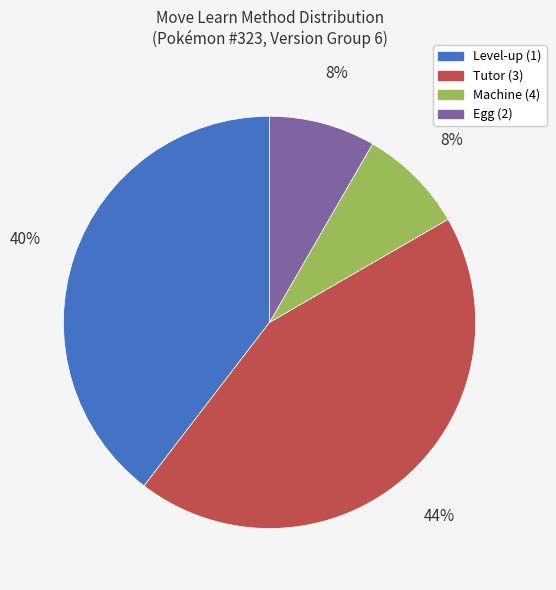

To the nearest percent, what percentage of the pie is Machine (4)?

8%